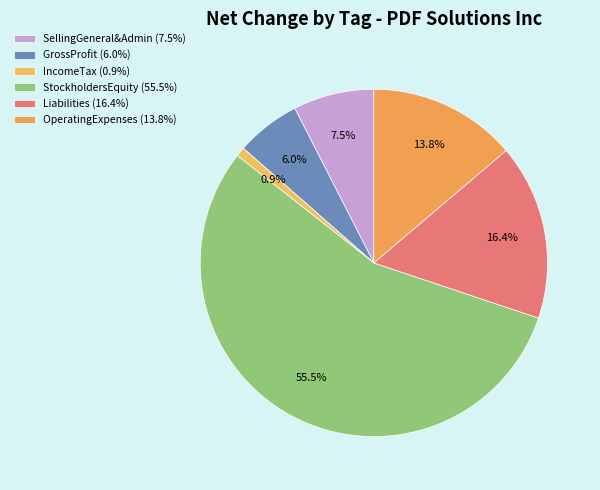

Count the number of slices in the pie.

6